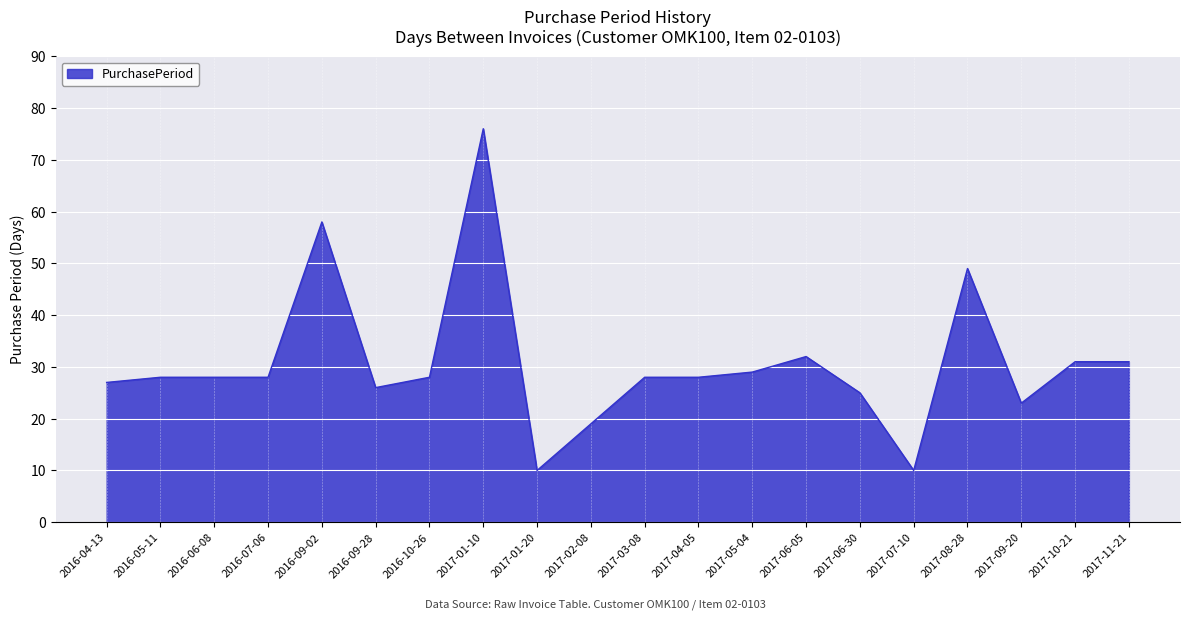

What position from the left is 2017-04-05?

12